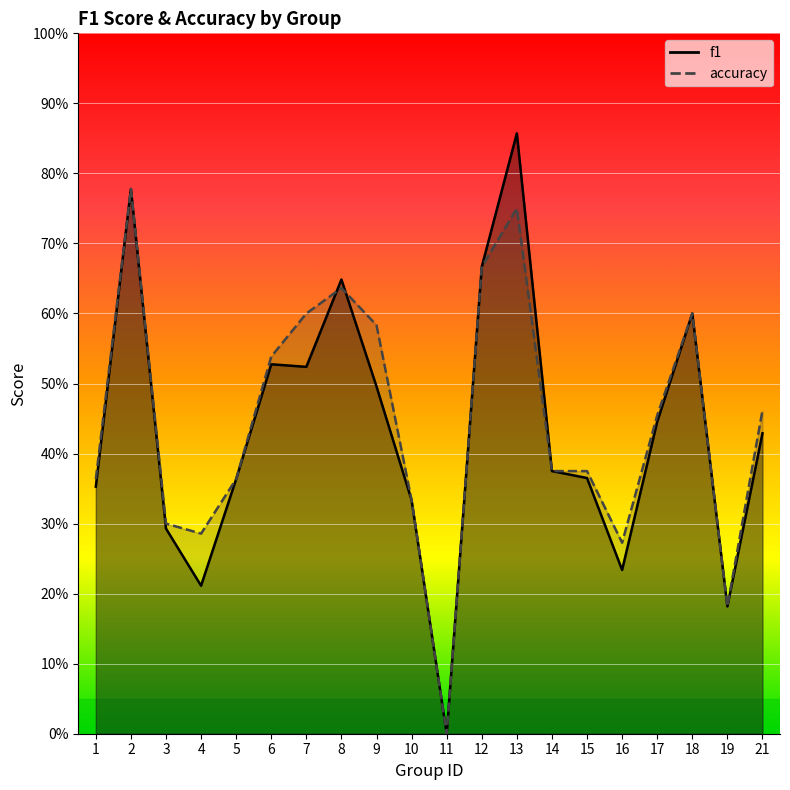

What is the difference between the accuracy values at 8 and 19?

0.5